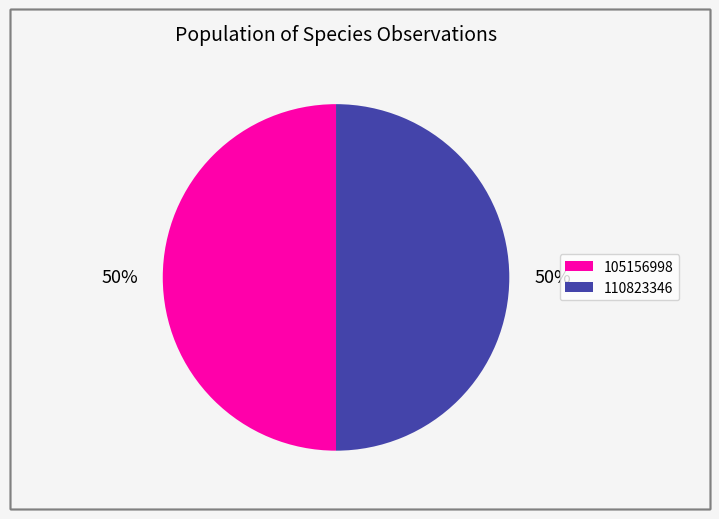

Combined, do 105156998 and 110823346 account for over 50%?

Yes